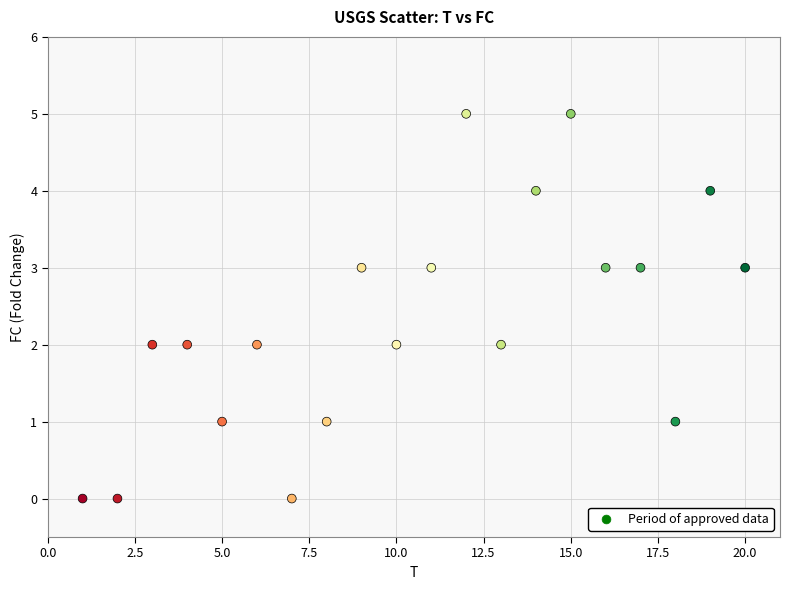

What is the range of Y values (max minus min)?

5